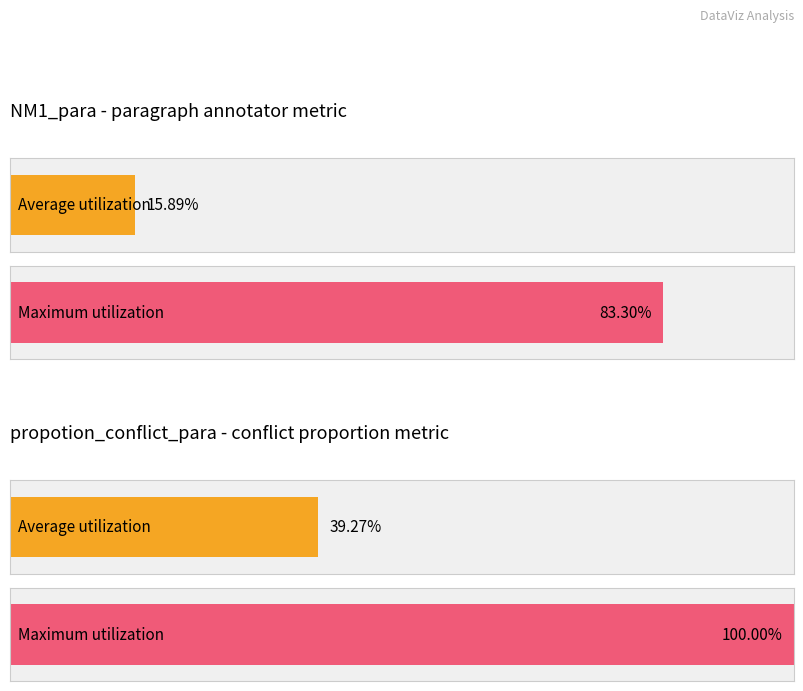

What are all the series names shown in the legend?

Average utilization, Maximum utilization